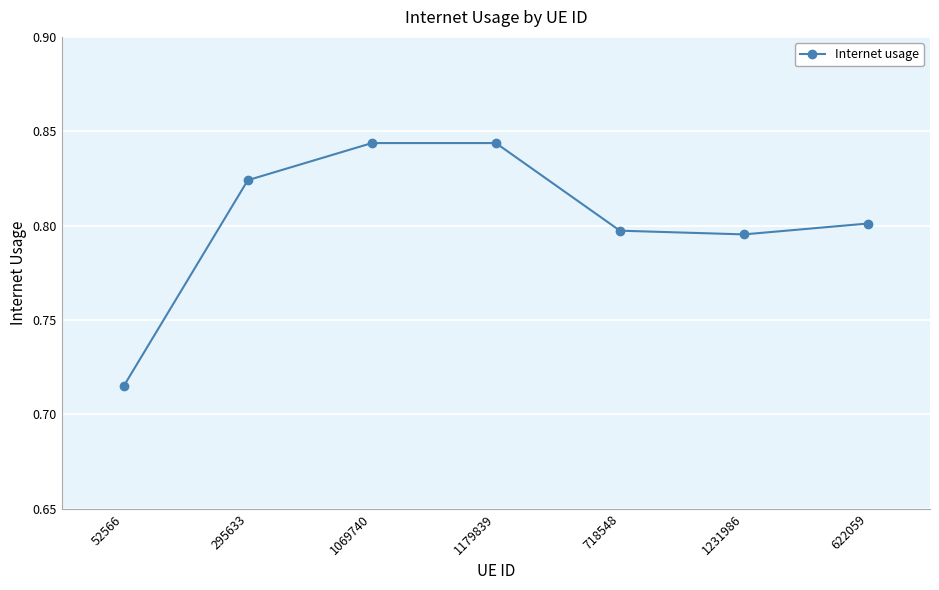

How many categories are shown in the chart?

7